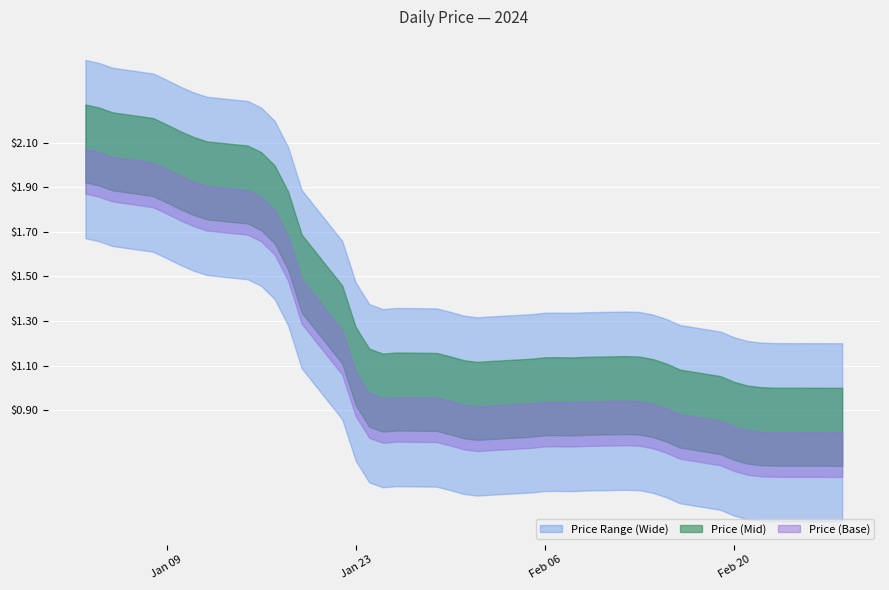

Which has a higher value, 2024-02-02 or 2024-02-06?

2024-02-06